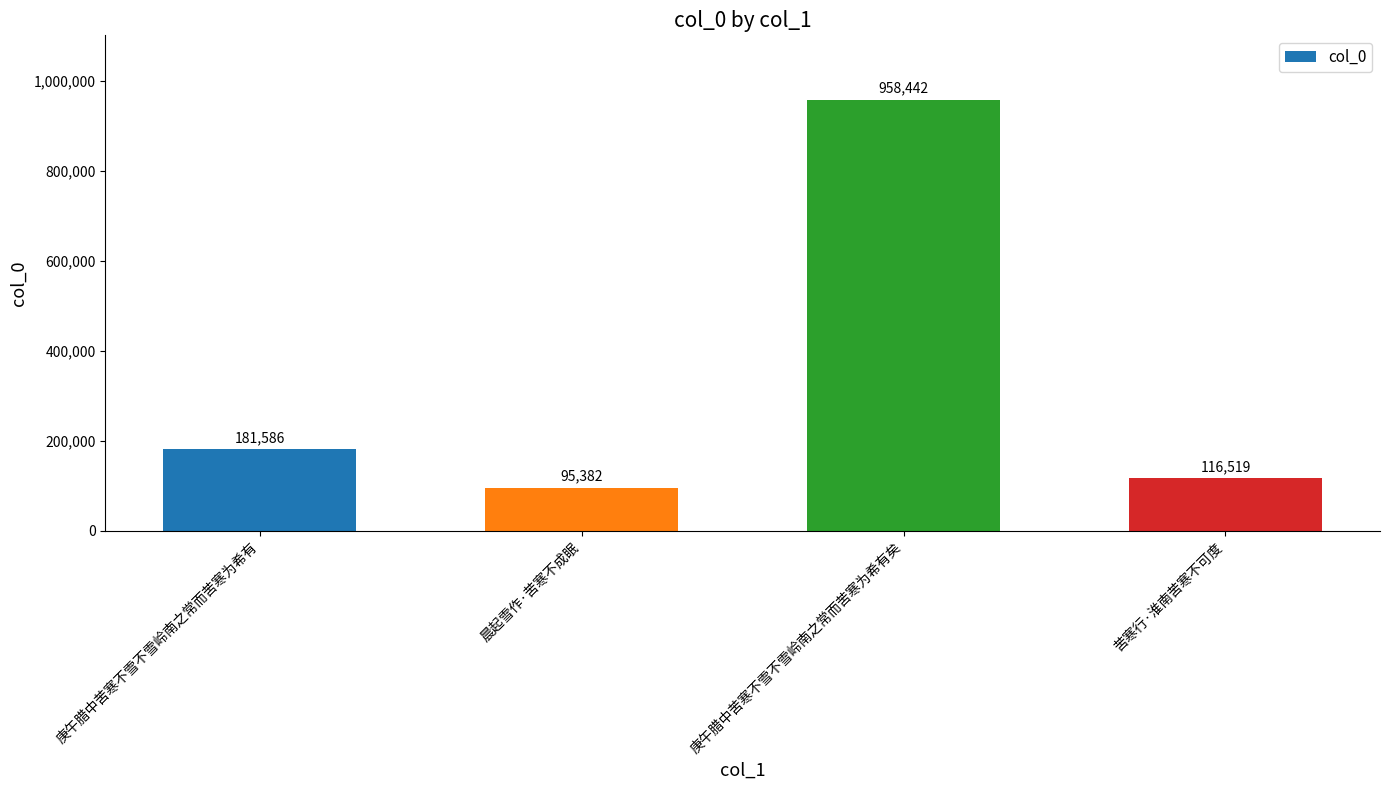

Read the value at 苦寒行·淮南苦寒不可度, to the nearest 100.

116500